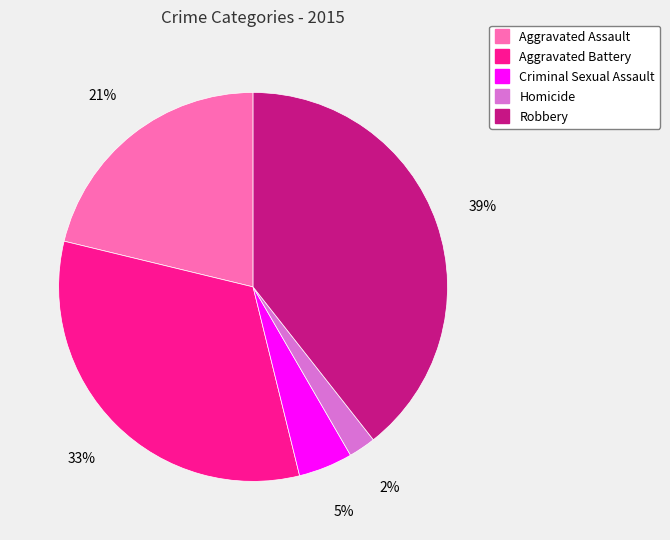

Is there any slice that represents more than half of the pie?

No